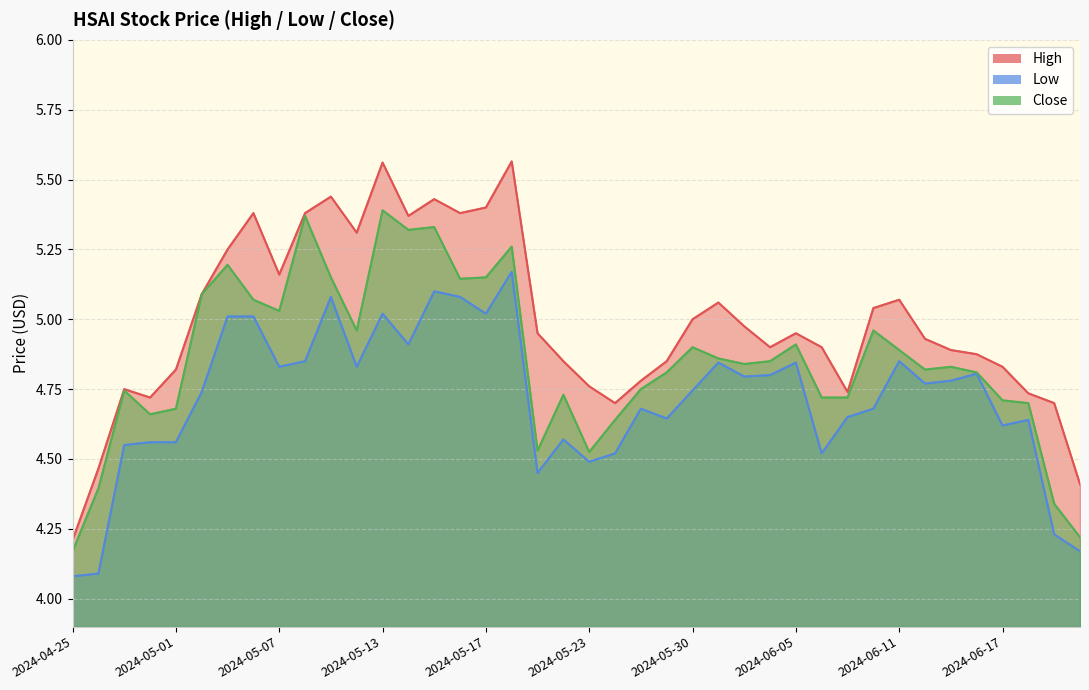

Which has a higher value, 2024-05-23 or 2024-05-14?

2024-05-14